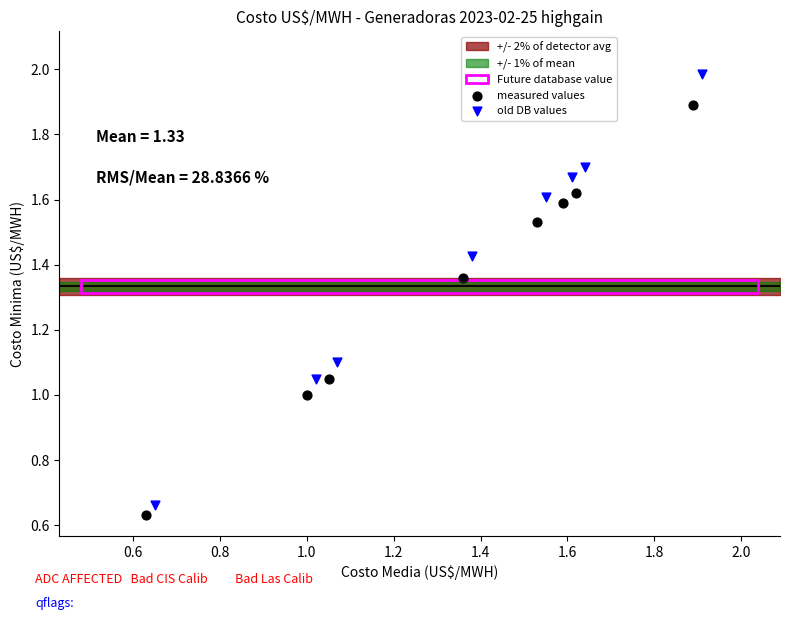

Which series reaches the maximum Y coordinate?

old DB values